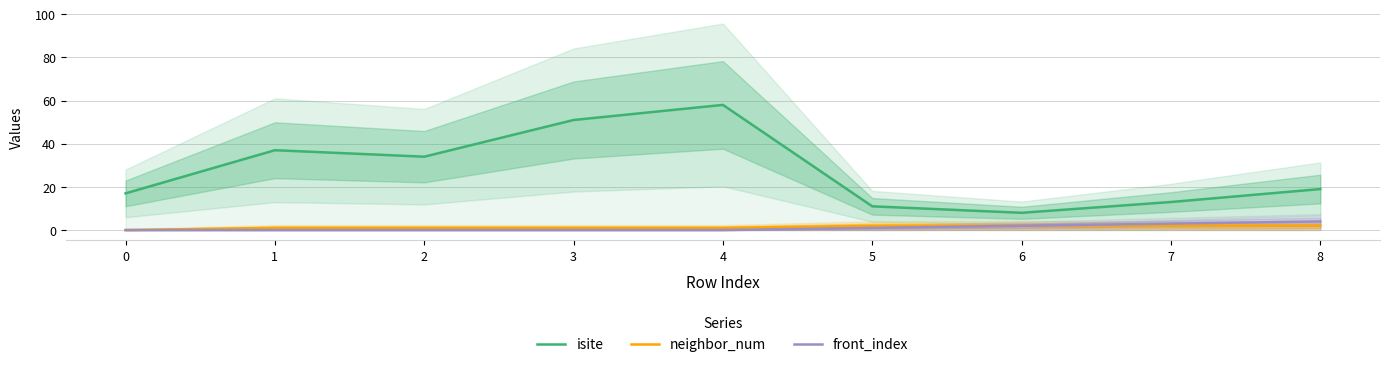

Which category has the highest value in the front_index series?

8